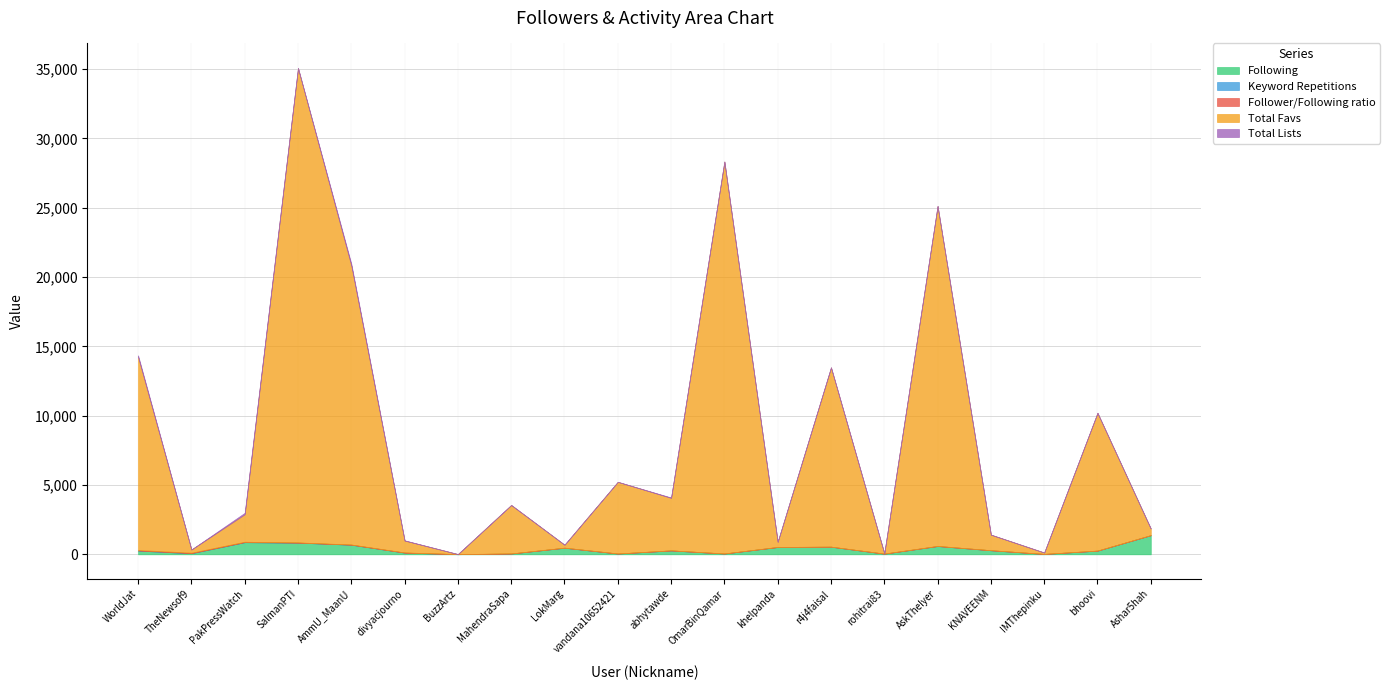

Which series has the largest total across all categories?

Total Favs